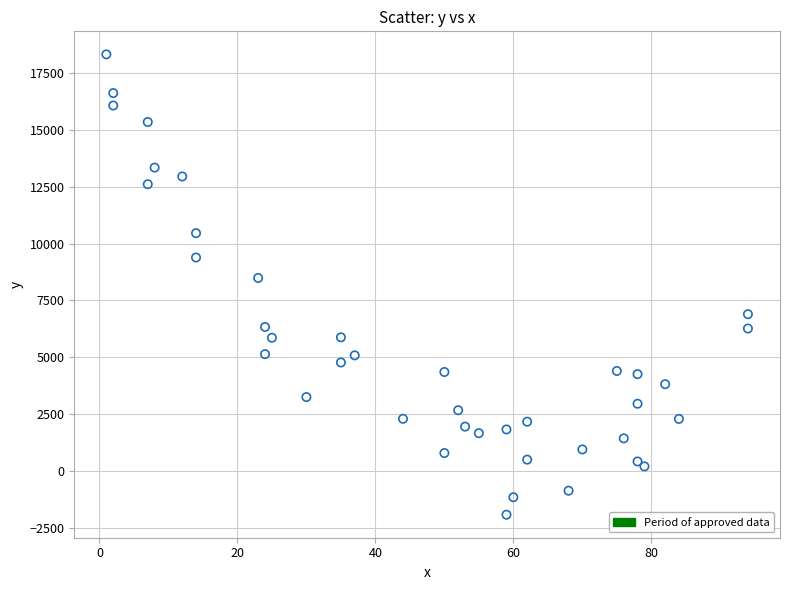

What Y value in the scatter plot is closest to 8198?

8487